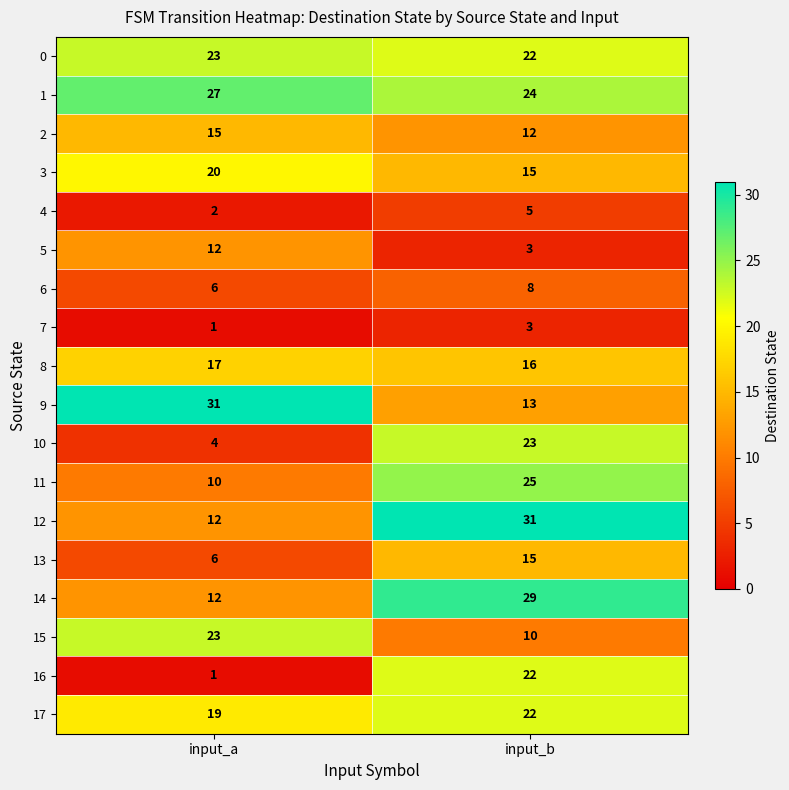

Between input_a and input_b, which series saw the biggest shift?

16